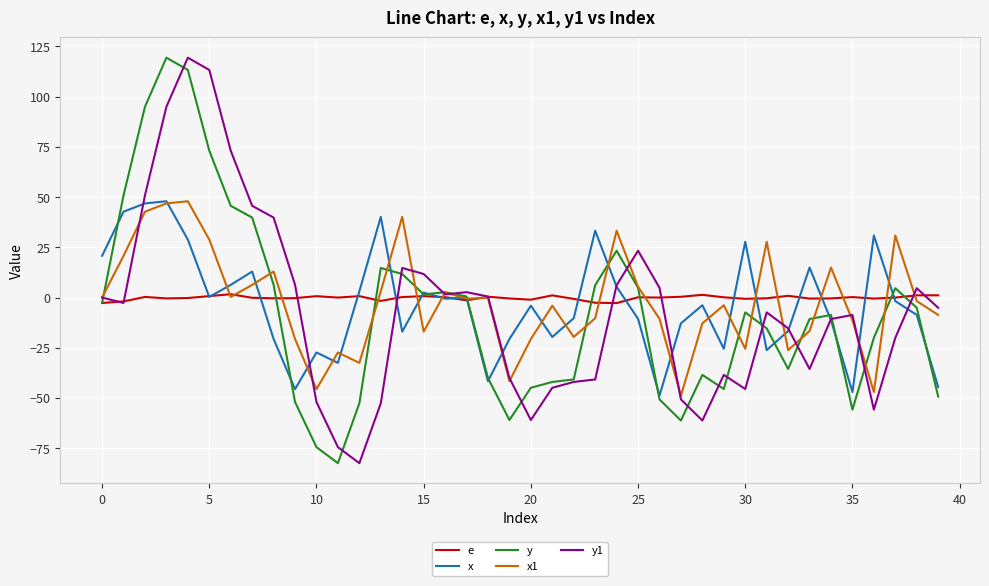

What is the difference between the maximum and minimum values in the x1 series?

96.8